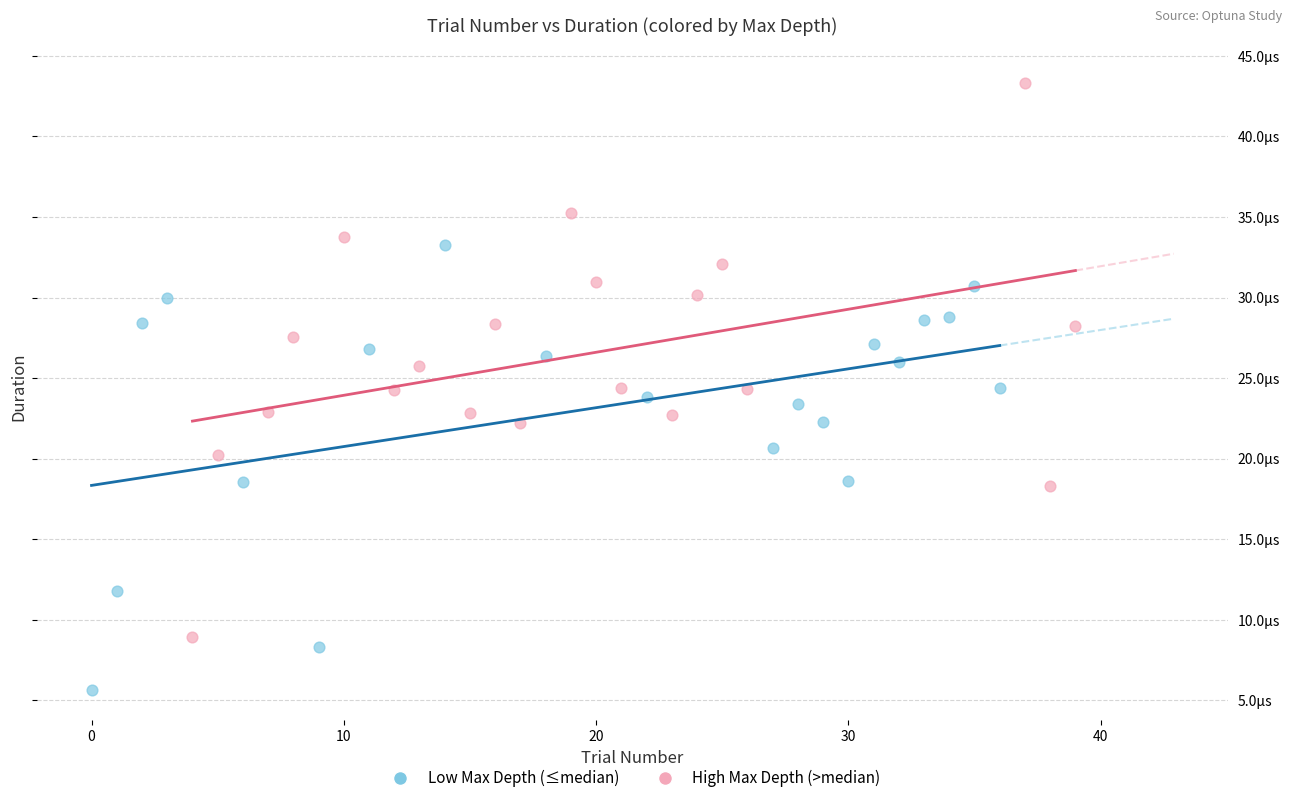

What are all the series names shown in the legend?

Low Max Depth (≤median), High Max Depth (>median)